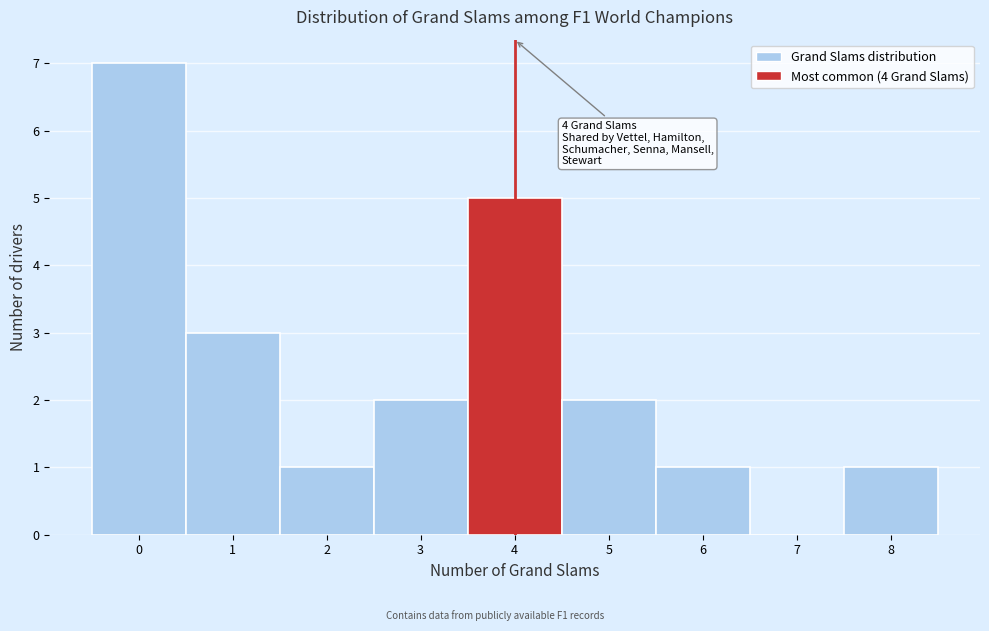

Over which range of the x-axis is the bar tallest?

-0.5 to 0.5